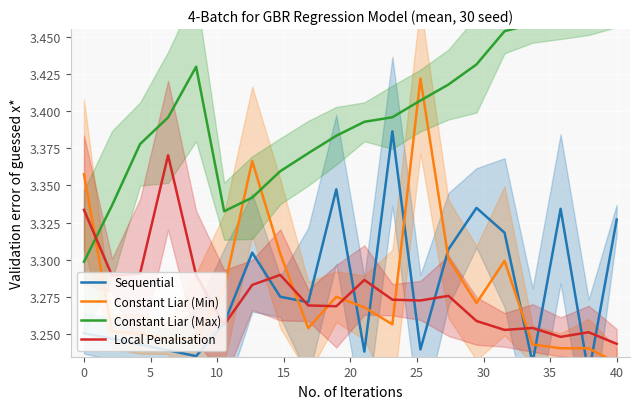

True or false: Constant Liar (Max) and Sequential intersect in this chart.

False